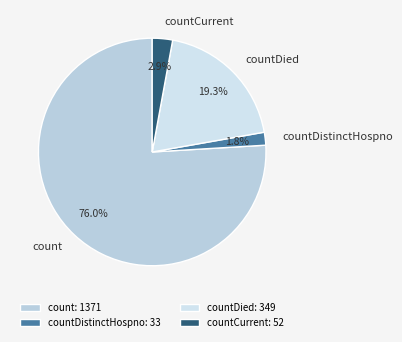

How many segments does this pie chart have?

4